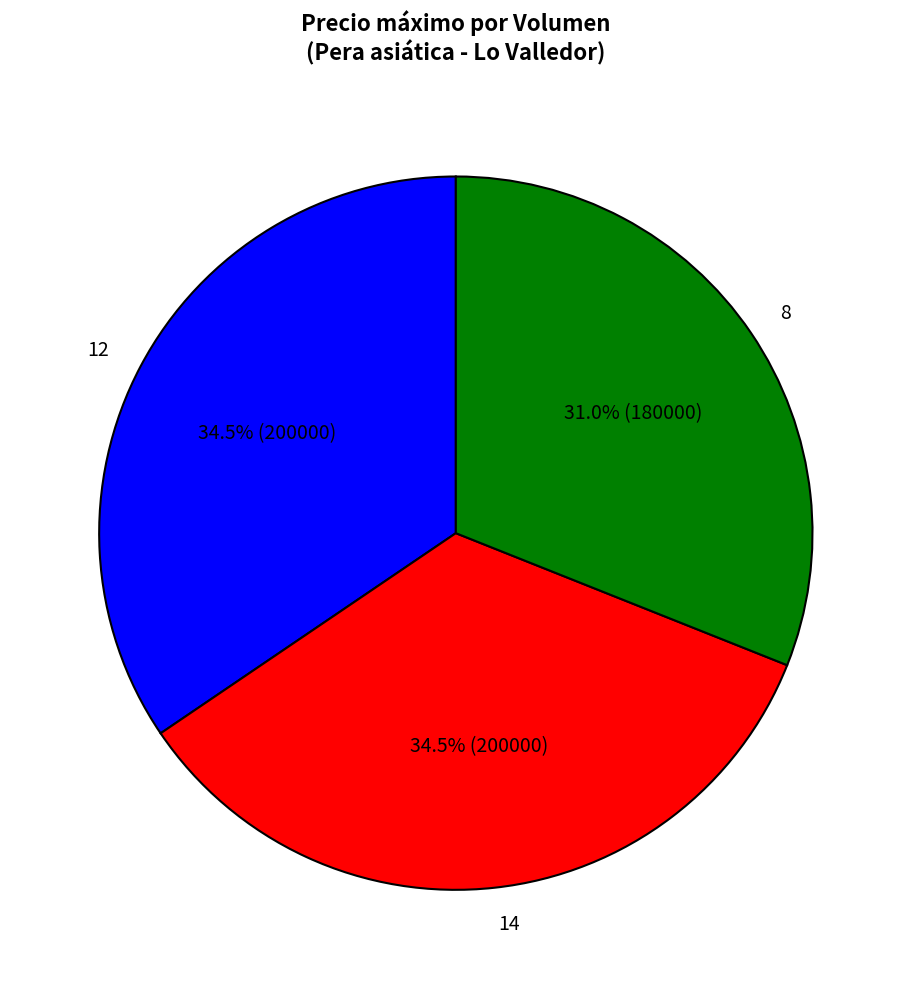

Is 8 the majority of the pie?

No